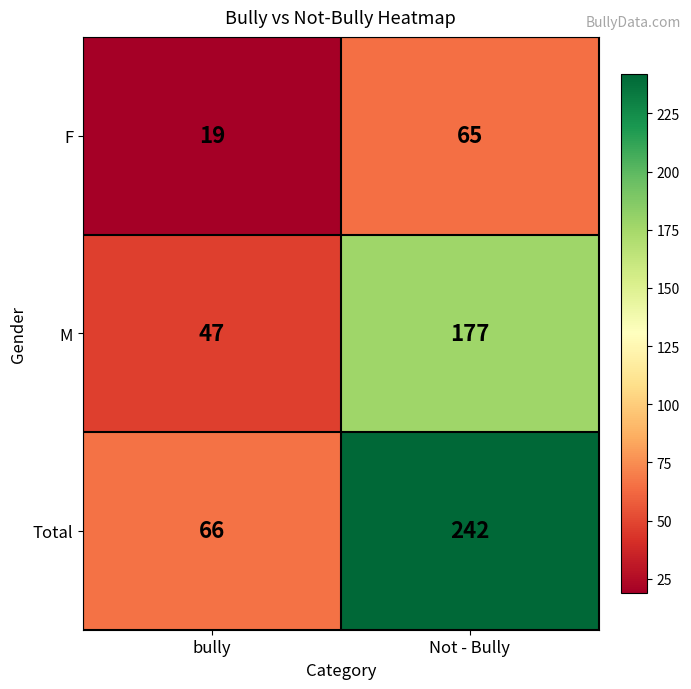

Which series has the largest total across all categories?

Total